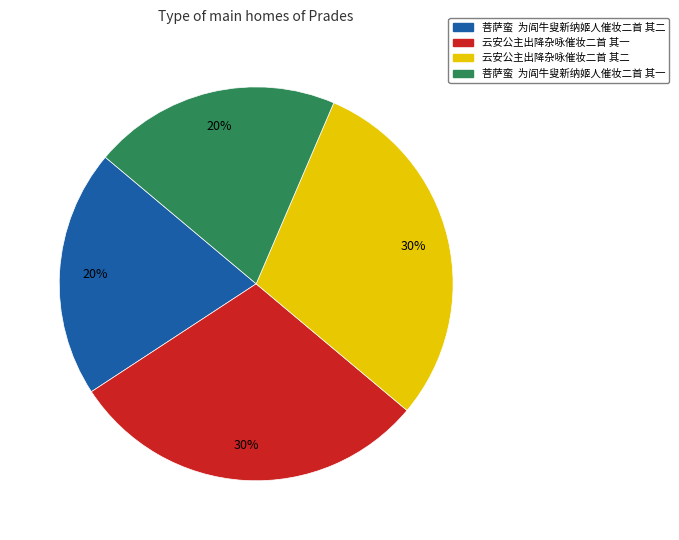

Is there any slice that represents more than half of the pie?

No